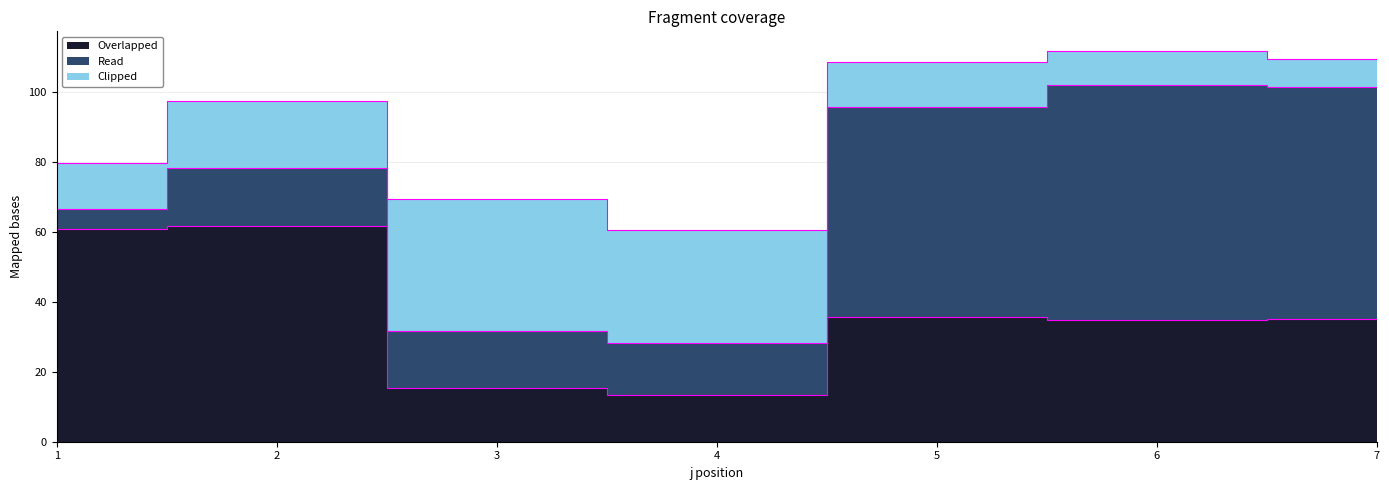

Read the Read value at 7.

66.4